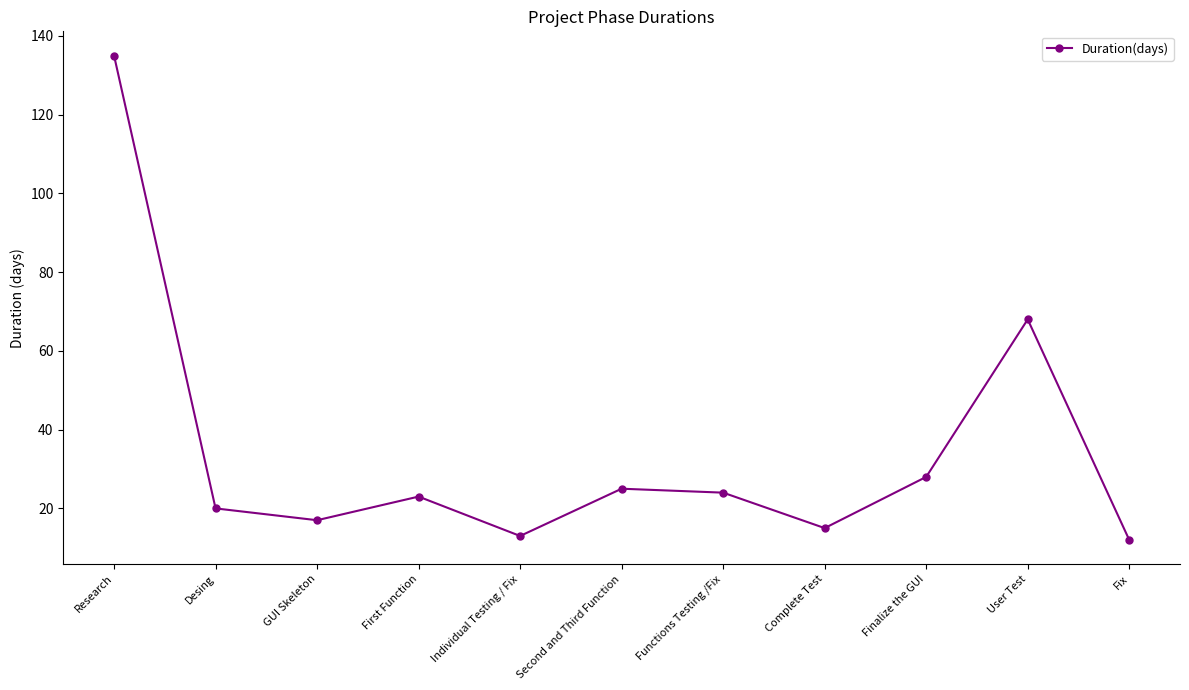

Approximately how many times larger is the value at Research compared to Finalize the GUI?

4.8